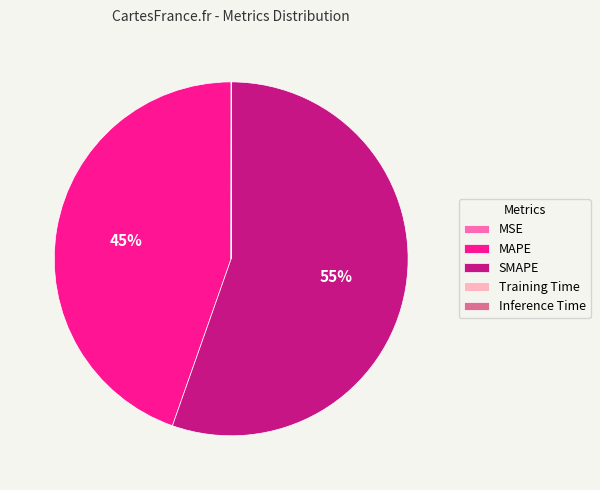

Which slice represents more than half of the pie?

SMAPE